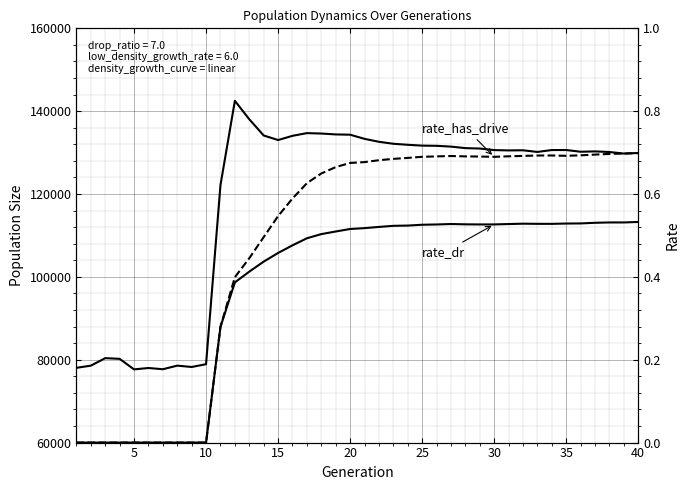

Is this an area chart (filled region under the line)?

No